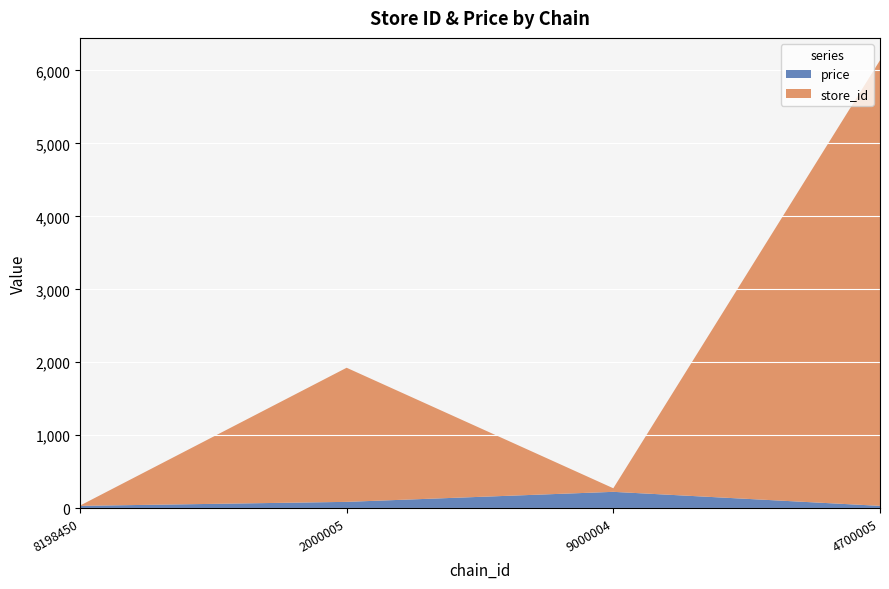

Which category has the highest value in the price series?

9000004